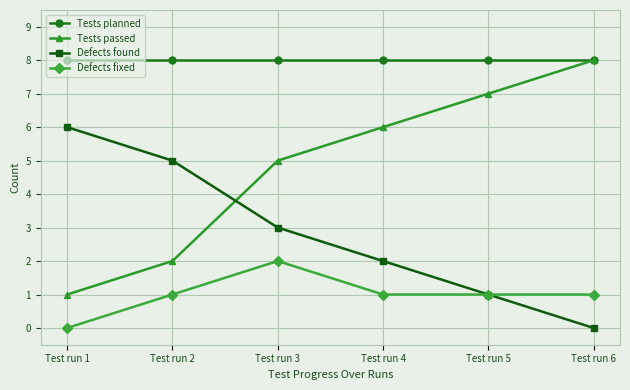

The value of Tests planned at Test run 1 is 12. True or false?

False